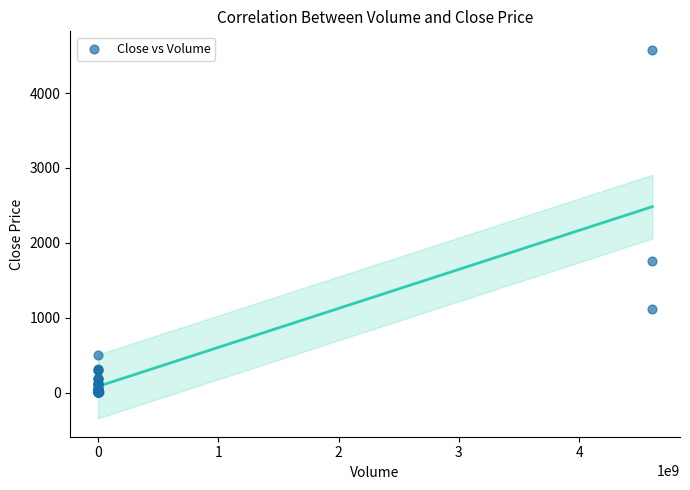

What Y value in the scatter plot is closest to 2291?

1752.7